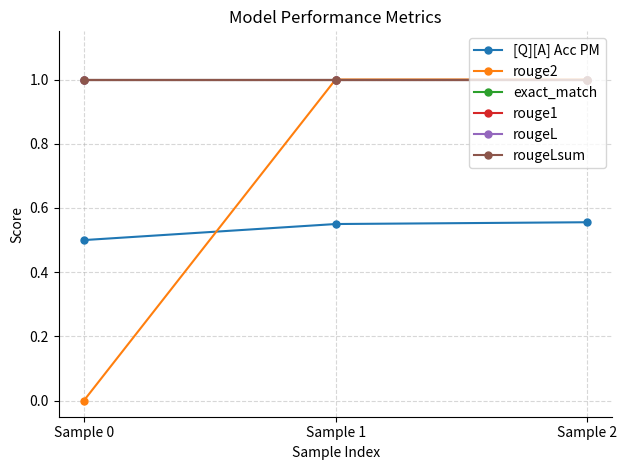

Is this an area chart (filled region under the line)?

No